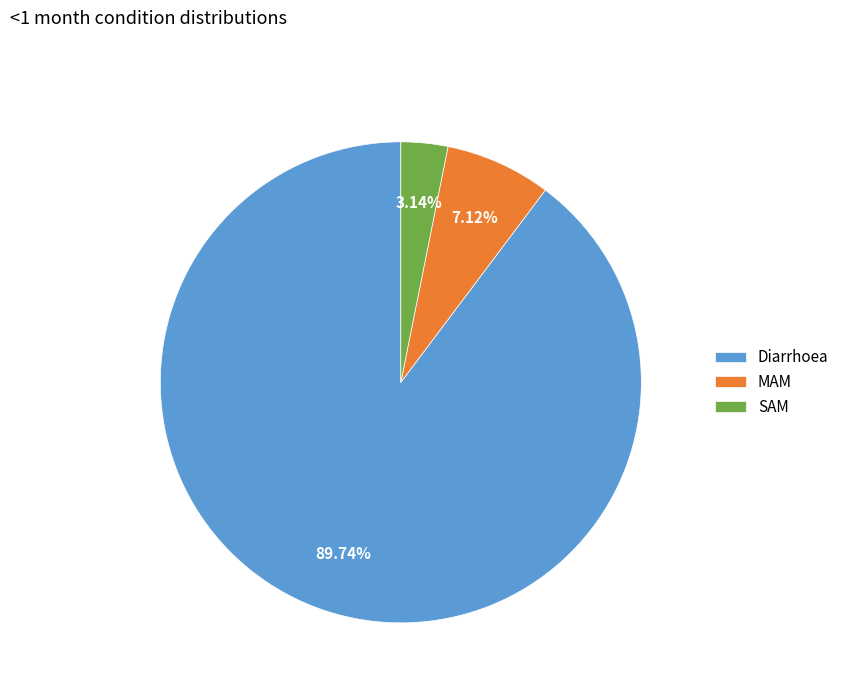

Which has a higher value, SAM or MAM?

MAM